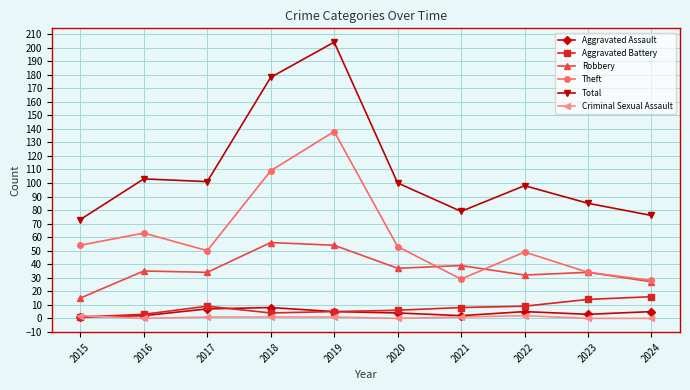

Reading left to right, transcribe all the data shown in this chart.

Aggravated Assault: 2015=1	2016=2	2017=7	2018=8	2019=5	2020=4	2021=2	2022=5	2023=3	2024=5
Aggravated Battery: 2015=1	2016=3	2017=9	2018=4	2019=5	2020=6	2021=8	2022=9	2023=14	2024=16
Robbery: 2015=15	2016=35	2017=34	2018=56	2019=54	2020=37	2021=39	2022=32	2023=34	2024=27
Theft: 2015=54	2016=63	2017=50	2018=109	2019=138	2020=53	2021=29	2022=49	2023=34	2024=28
Total: 2015=73	2016=103	2017=101	2018=178	2019=204	2020=100	2021=79	2022=98	2023=85	2024=76
Criminal Sexual Assault: 2015=2	2016=0	2017=1	2018=1	2019=1	2020=0	2021=1	2022=2	2023=0	2024=0